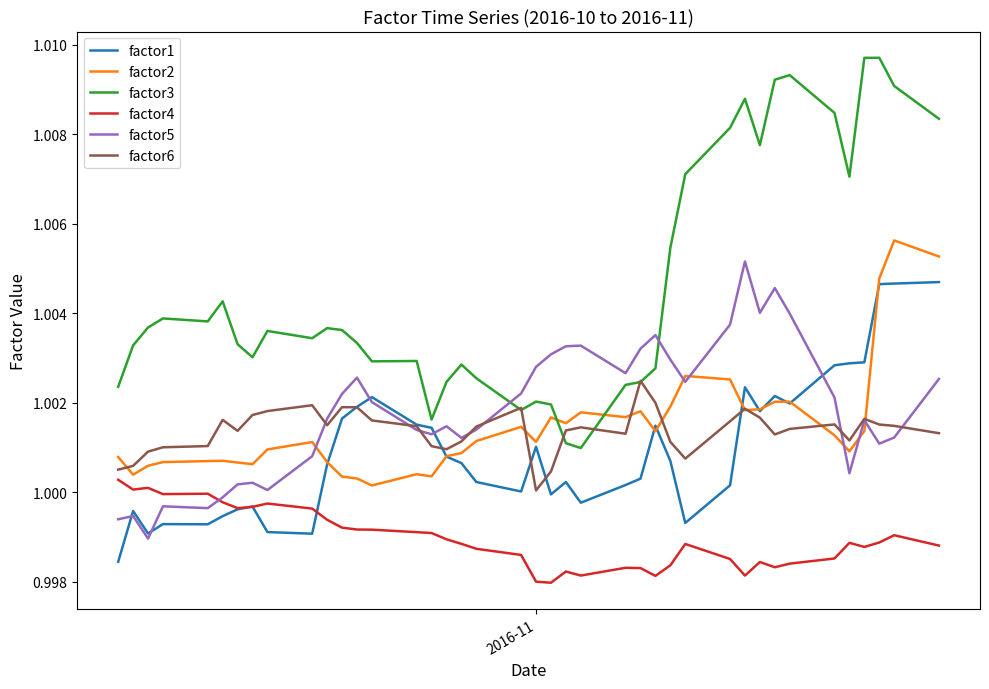

Which series has the largest total across all categories?

factor3